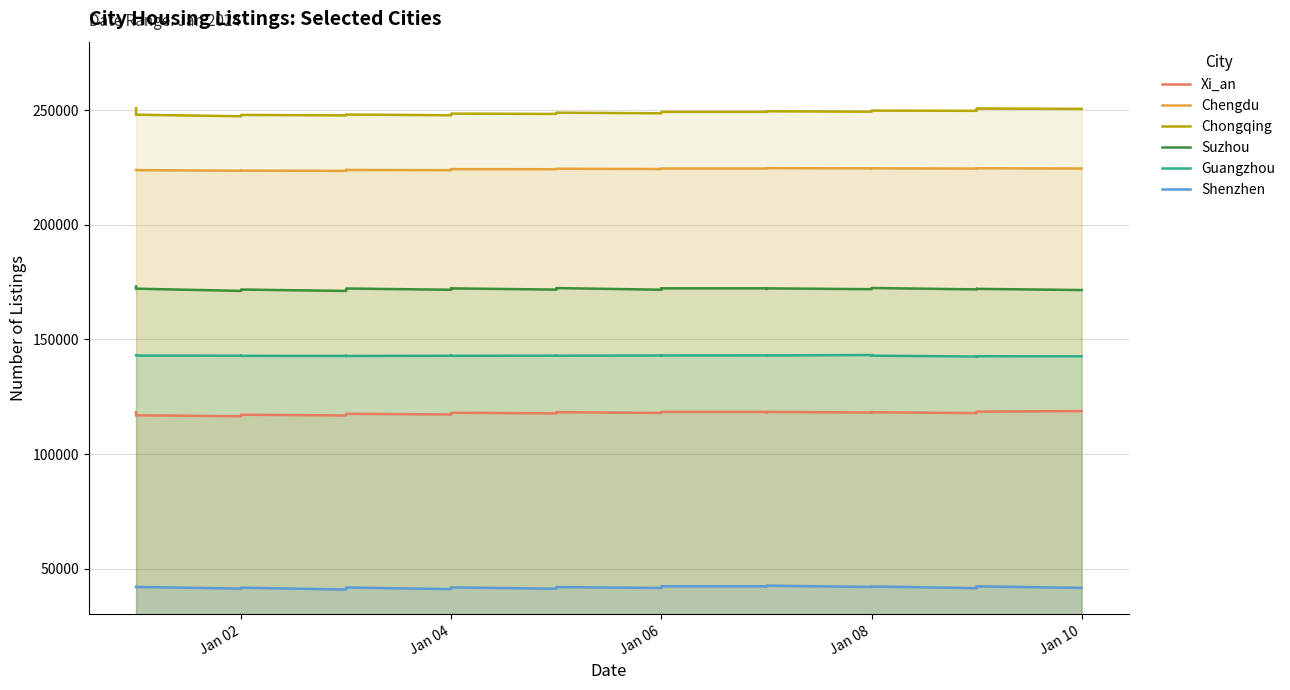

True or false: Suzhou has more than 0 interior local peaks.

True